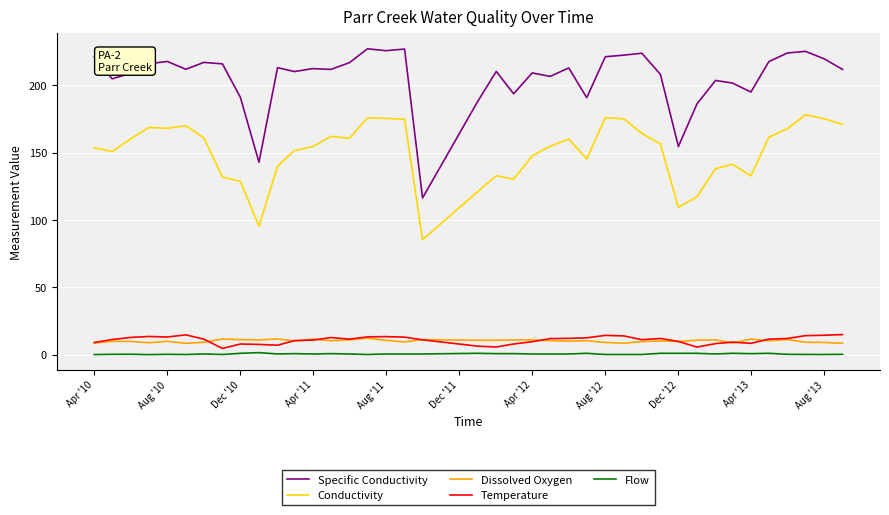

List the series in order of their peak value, lowest first.

Flow, Dissolved Oxygen, Temperature, Conductivity, Specific Conductivity